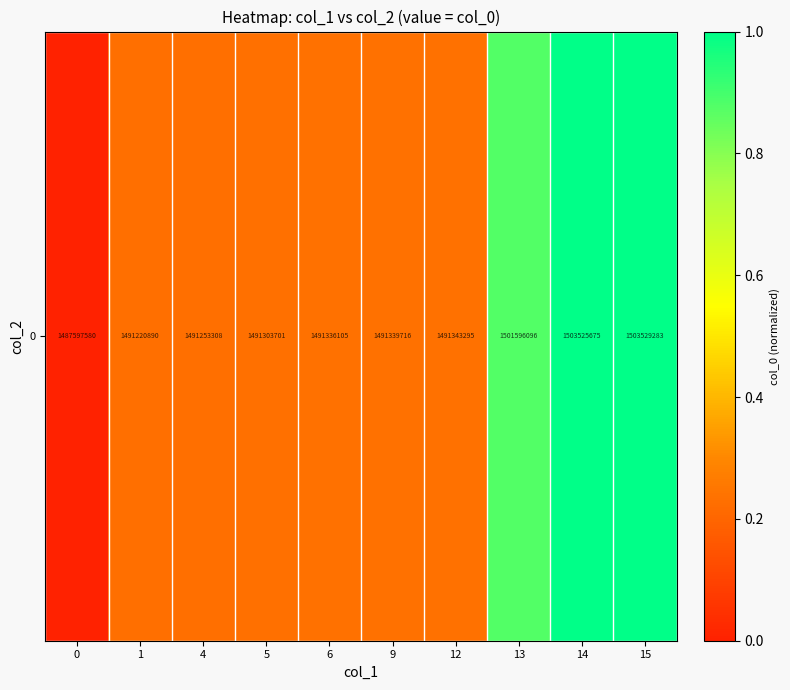

Rank the categories by value from highest to lowest.

15, 14, 13, 12, 9, 6, 5, 4, 1, 0